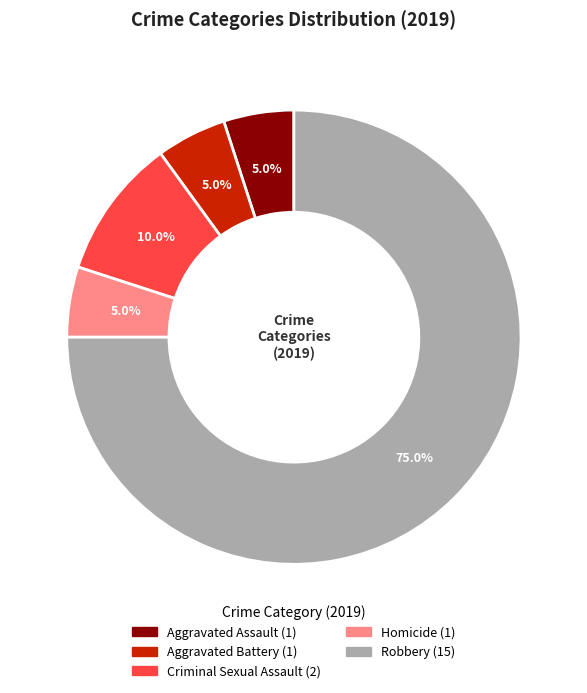

What is the ratio of the value at Aggravated Assault to the value at Homicide?

1.0